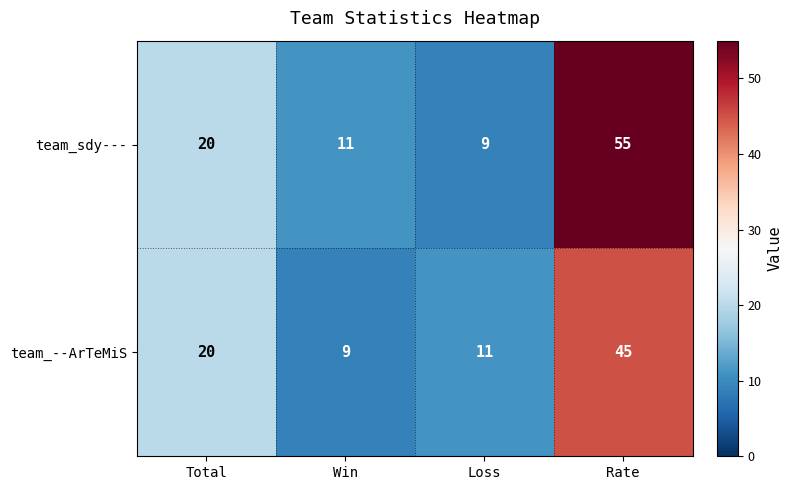

Reading left to right, extract all data points from this chart.

team_sdy---: 20	11	9	55
team_--ArTeMiS: 20	9	11	45